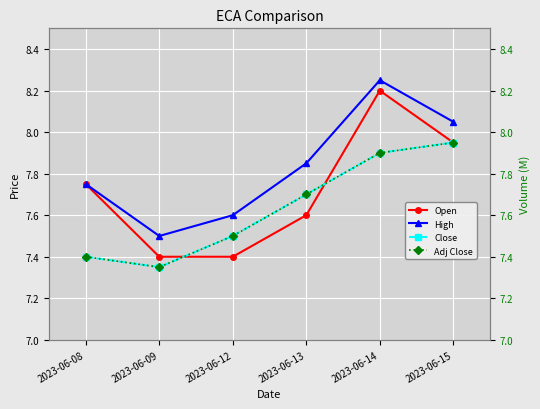

What is the greatest value displayed?

8.2